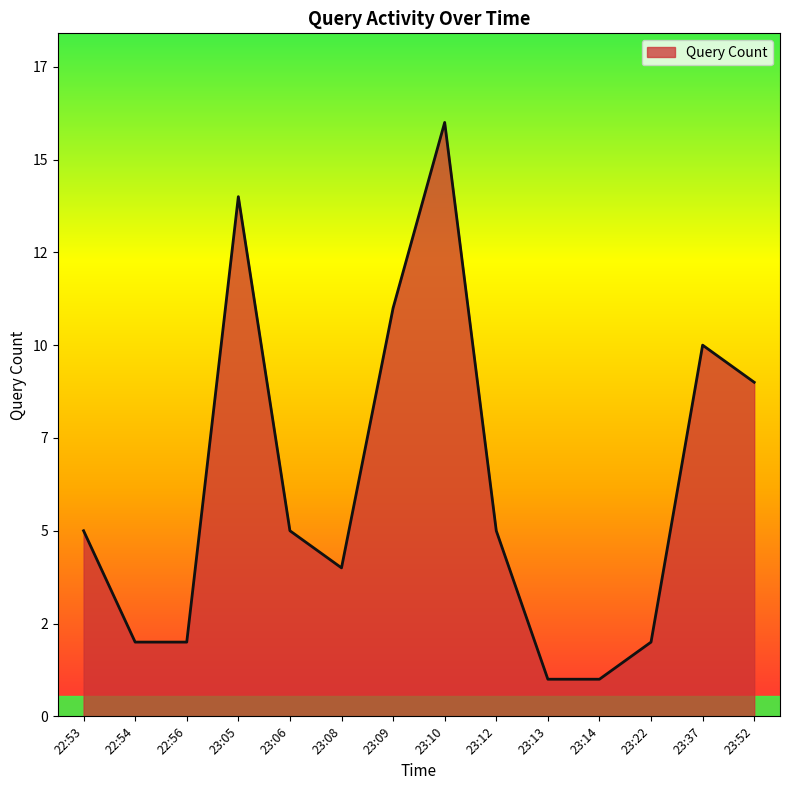

Does the chart have visible grid lines?

No